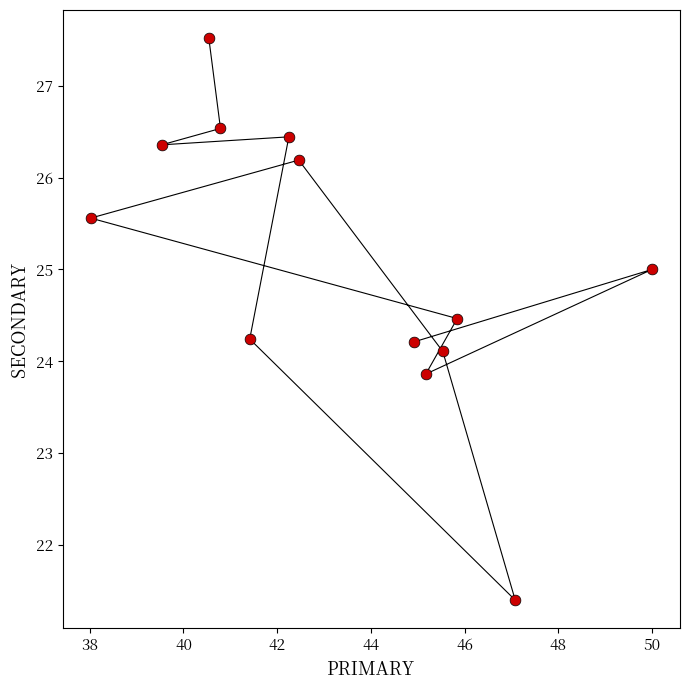

What is the range of Y values (max minus min)?

6.1